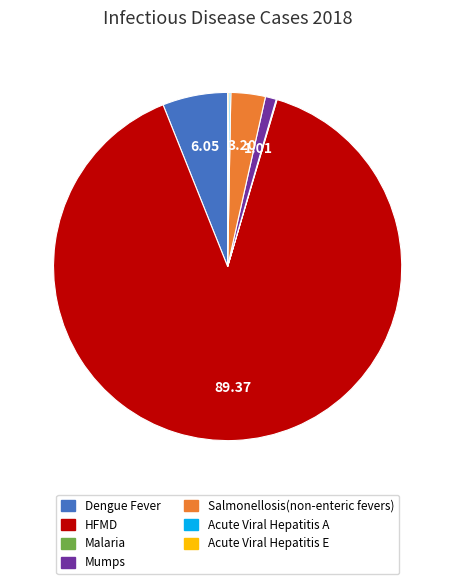

Combined, do HFMD and Dengue Fever account for over 50%?

Yes